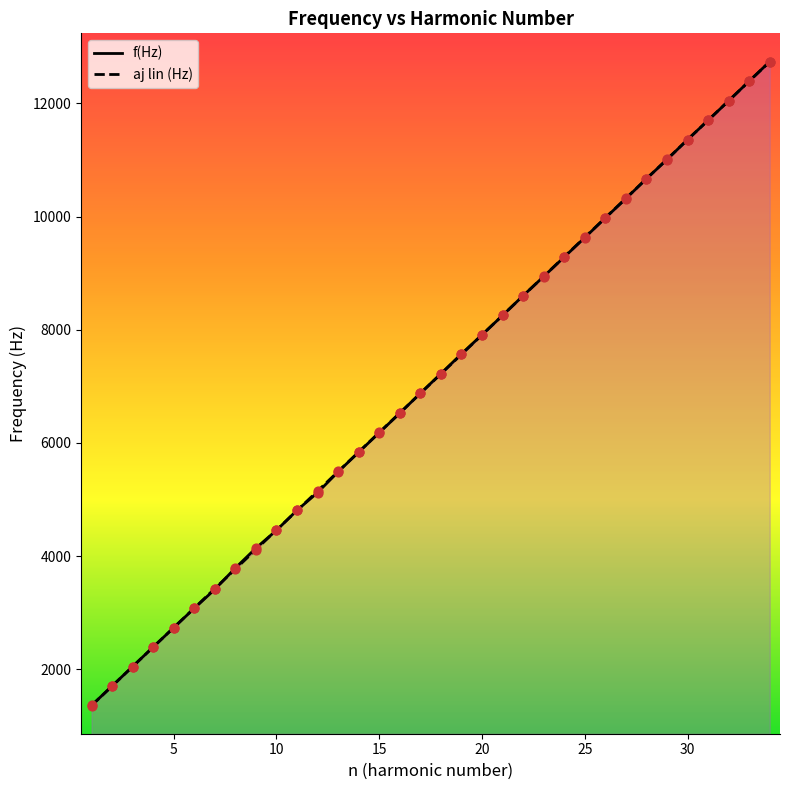

Which series contains the highest Y value?

f(Hz)